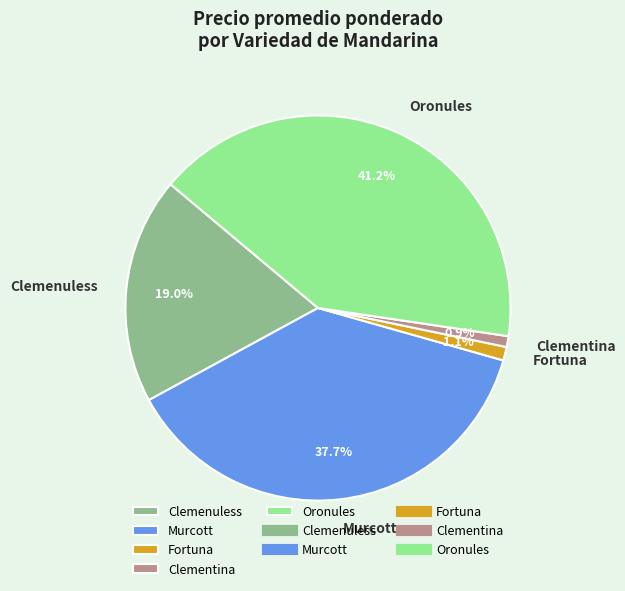

Is Clemenuless the majority of the pie?

No